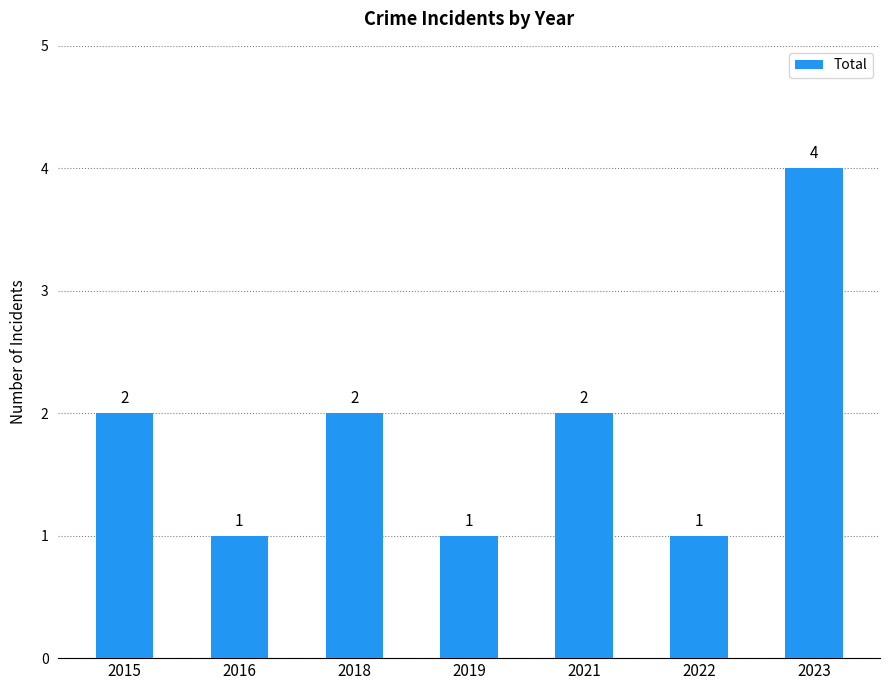

Does the chart contain stacked bars?

No